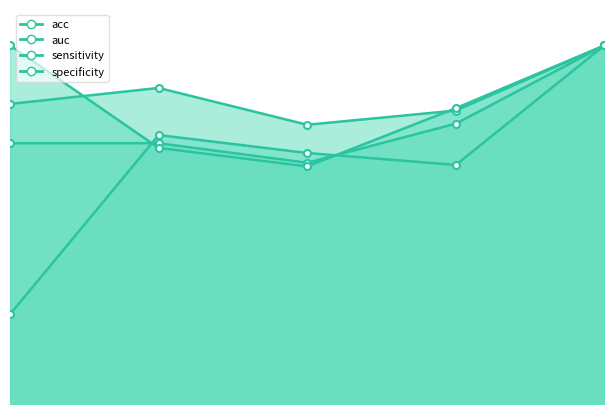

Is the value of auc at 2 greater than the value of specificity at 5?

No